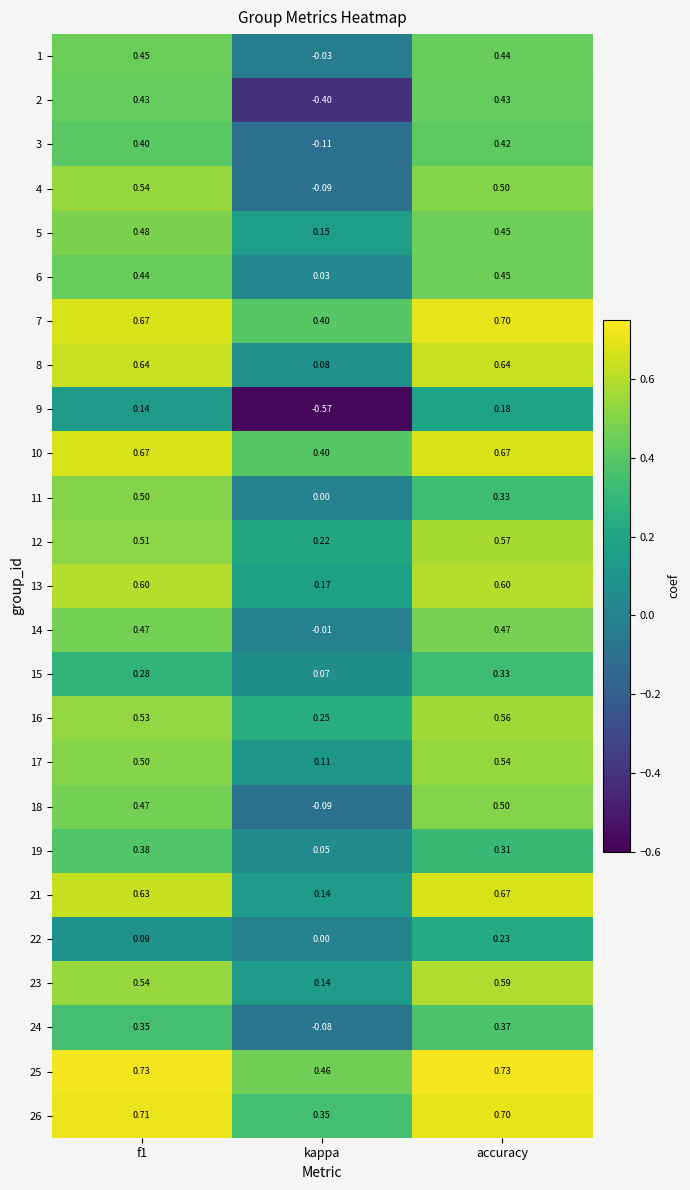

At which label does 15 reach its minimum?

kappa